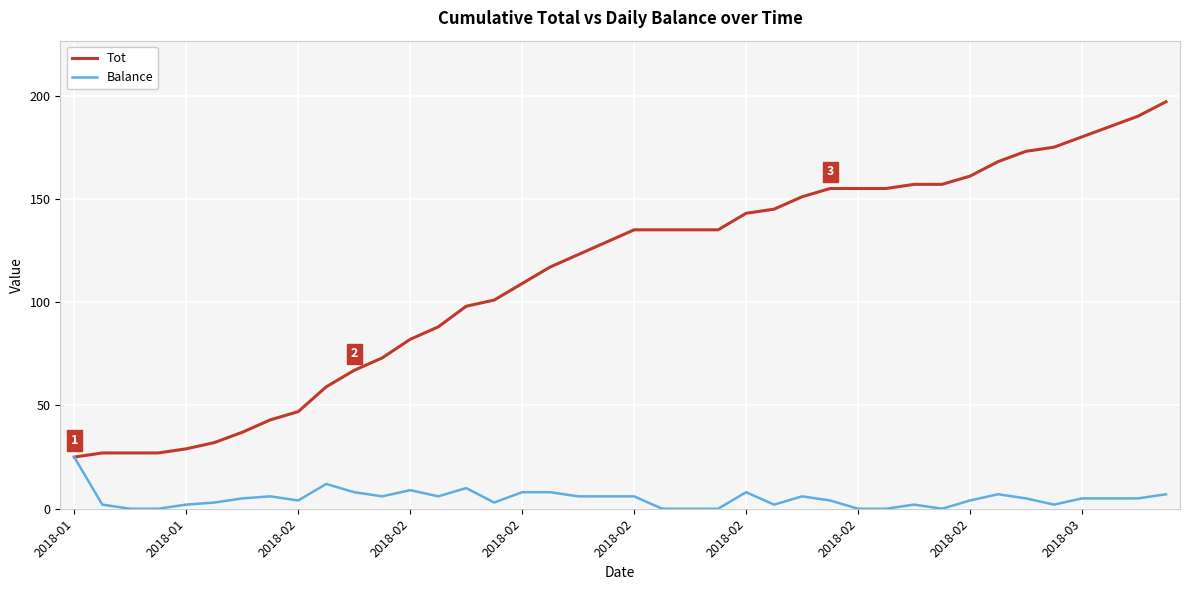

Reading right to left, extract all data points from this chart.

Tot: 197	190	185	180	175	173	168	161	157	157	155	155	155	151	145	143	135	135	135	135	129	123	117	109	101	98	88	82	73	67	59	47	43	37	32	29	27	27	27	25
Balance: 7	5	5	5	2	5	7	4	0	2	0	0	4	6	2	8	0	0	0	6	6	6	8	8	3	10	6	9	6	8	12	4	6	5	3	2	0	0	2	25